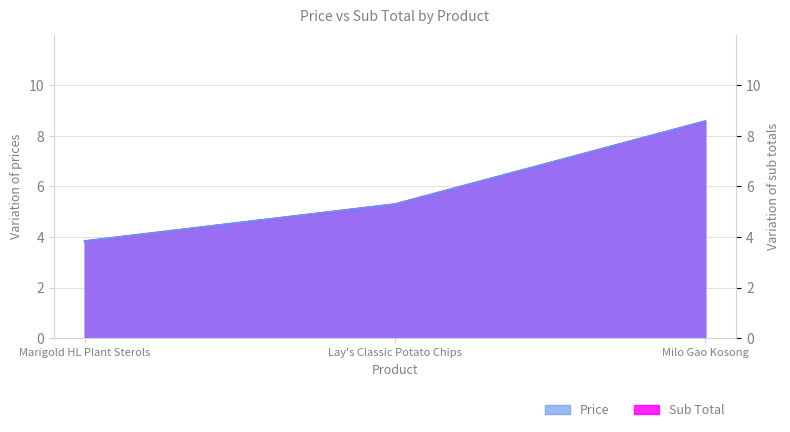

What position from the left is Milo Gao Kosong?

3